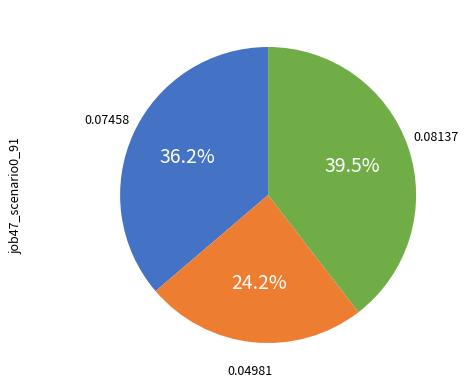

How many segments does this pie chart have?

3